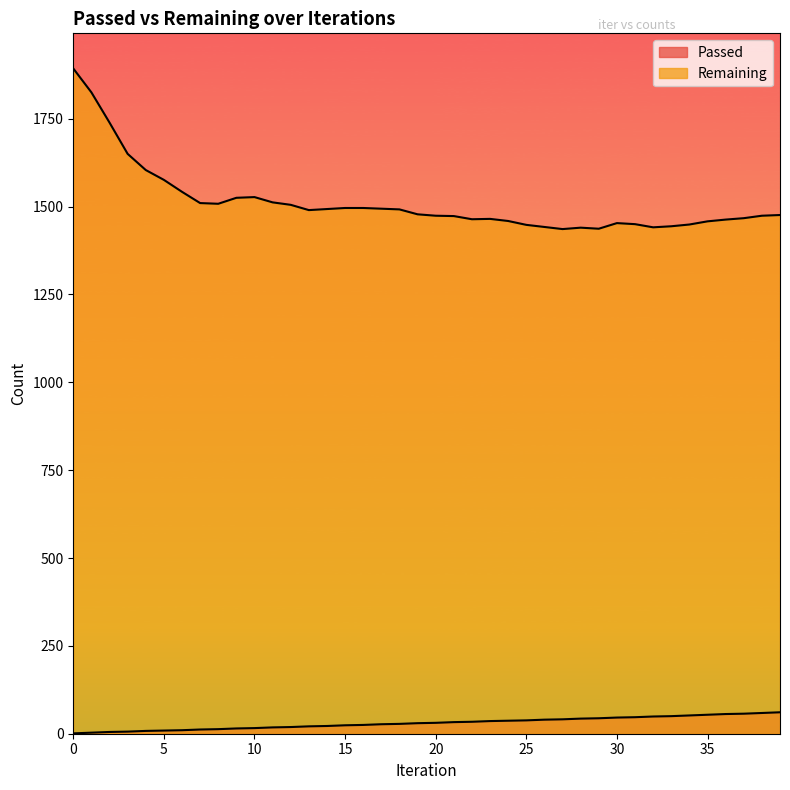

Reading right to left, what are all the values shown in this chart?

Passed: 61	59	57	56	54	52	50	49	47	46	44	43	41	40	38	37	36	34	33	31	30	28	27	25	24	22	21	19	18	16	15	13	12	10	9	8	6	5	3	1
Remaining: 1476	1474	1467	1463	1458	1449	1444	1441	1450	1453	1437	1440	1436	1442	1448	1459	1465	1464	1473	1474	1478	1492	1494	1496	1496	1493	1490	1505	1512	1527	1525	1508	1510	1542	1576	1604	1650	1739	1825	1893